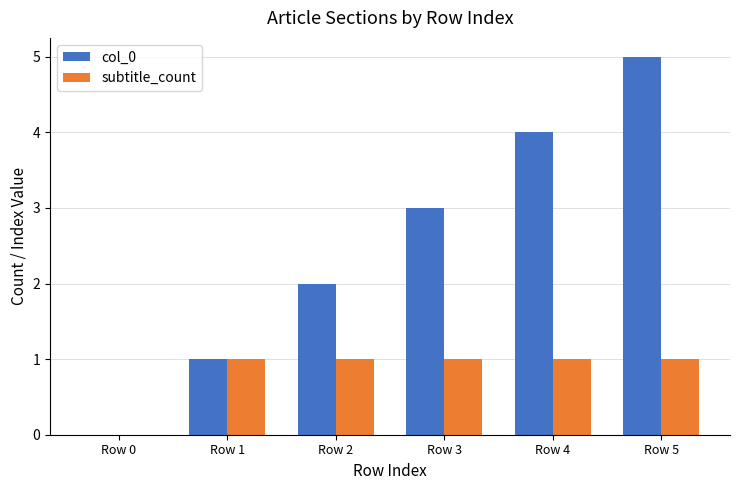

How many values in col_0 are above zero?

5